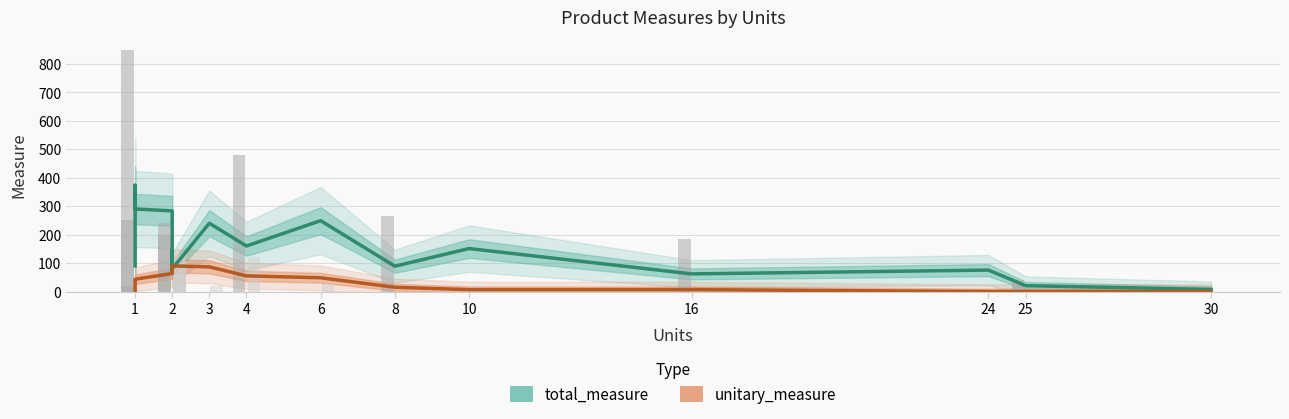

Does the chart contain stacked bars?

No